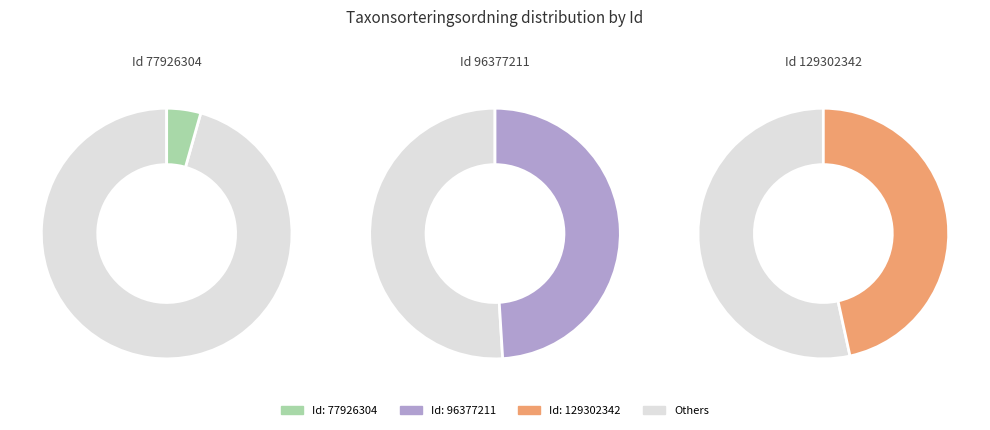

To the nearest percent, what percentage of the pie is 96377211?

49%